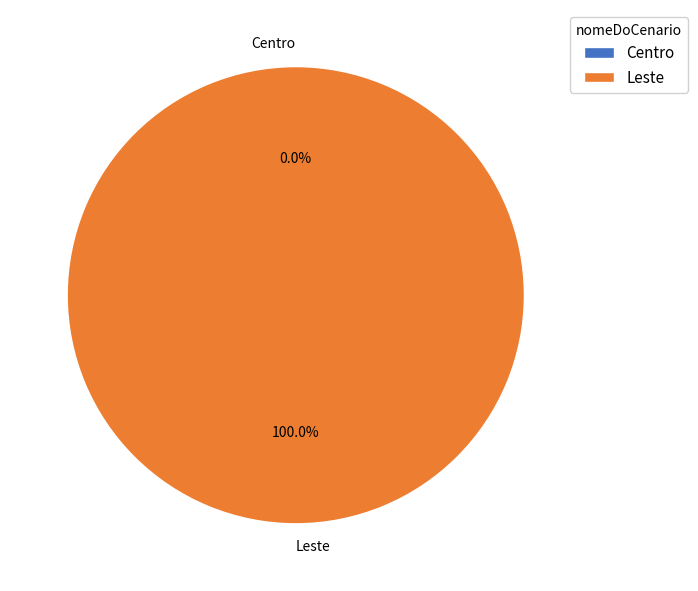

Which category has the biggest portion of the pie?

Leste